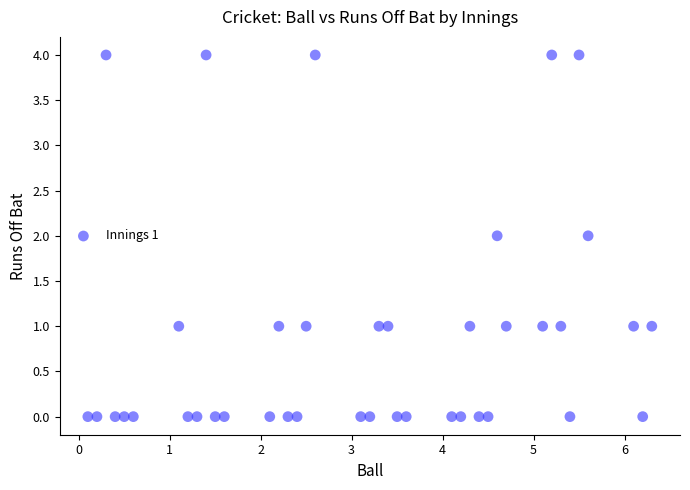

What is the range of Y values (max minus min)?

4